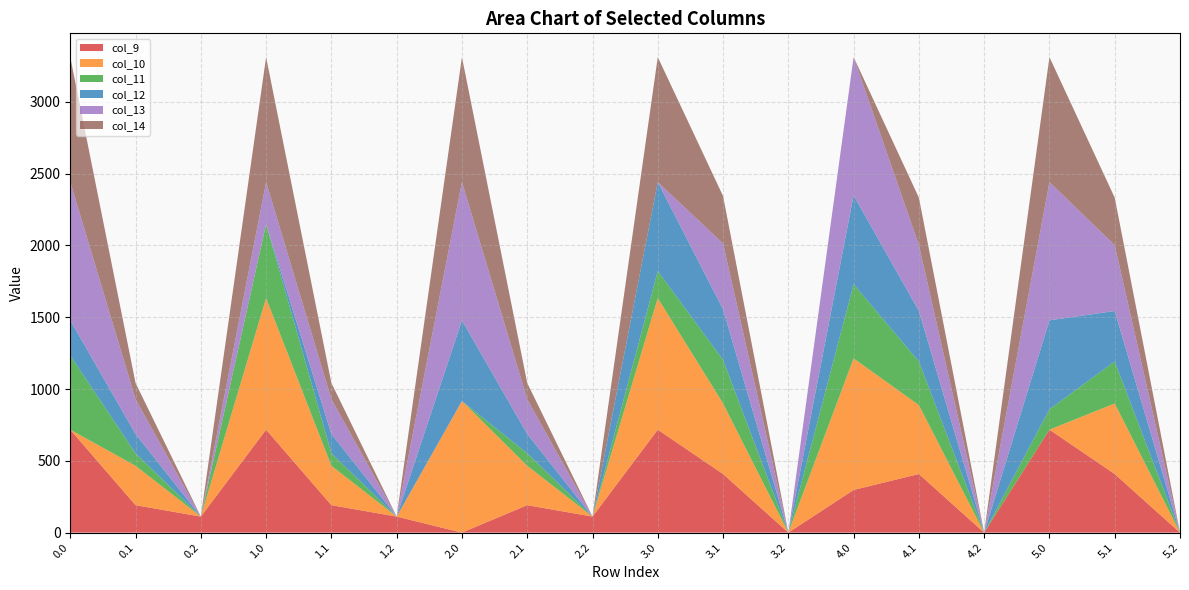

Reading left to right, extract all data points from this chart.

col_9: 716.9	191.1	111.5	716.9	191.1	111.5	0.0	191.1	111.5	716.9	408.1	0.0	297.1	408.1	0.0	716.9	408.1	0.0
col_10: 0.0	274.1	0.0	916.2	274.1	0.0	916.2	274.1	0.0	916.2	491.1	0.0	916.2	479.6	0.0	0.0	491.1	0.0
col_11: 516.0	87.0	0.0	516.0	87.0	0.0	0.0	87.0	0.0	188.6	304.0	0.0	516.0	304.0	0.0	142.1	292.5	0.0
col_12: 245.5	134.6	0.0	0.0	134.6	0.0	562.2	134.6	0.0	619.4	351.6	0.0	619.4	351.6	0.0	619.4	351.6	0.0
col_13: 962.7	241.5	0.0	292.0	241.5	0.0	962.7	241.5	0.0	0.0	458.5	0.0	962.7	458.5	0.0	962.7	458.5	0.0
col_14: 870.3	113.7	0.0	870.3	113.7	0.0	870.3	113.7	0.0	870.3	330.7	0.0	0.0	330.7	0.0	870.3	330.7	0.0